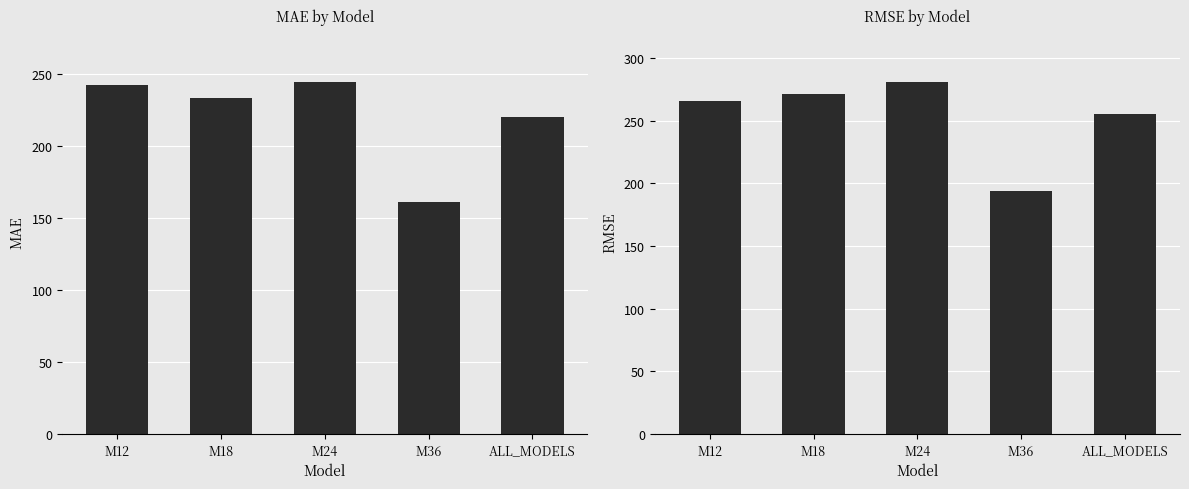

What is the label of the 4th bar from the right?

M18